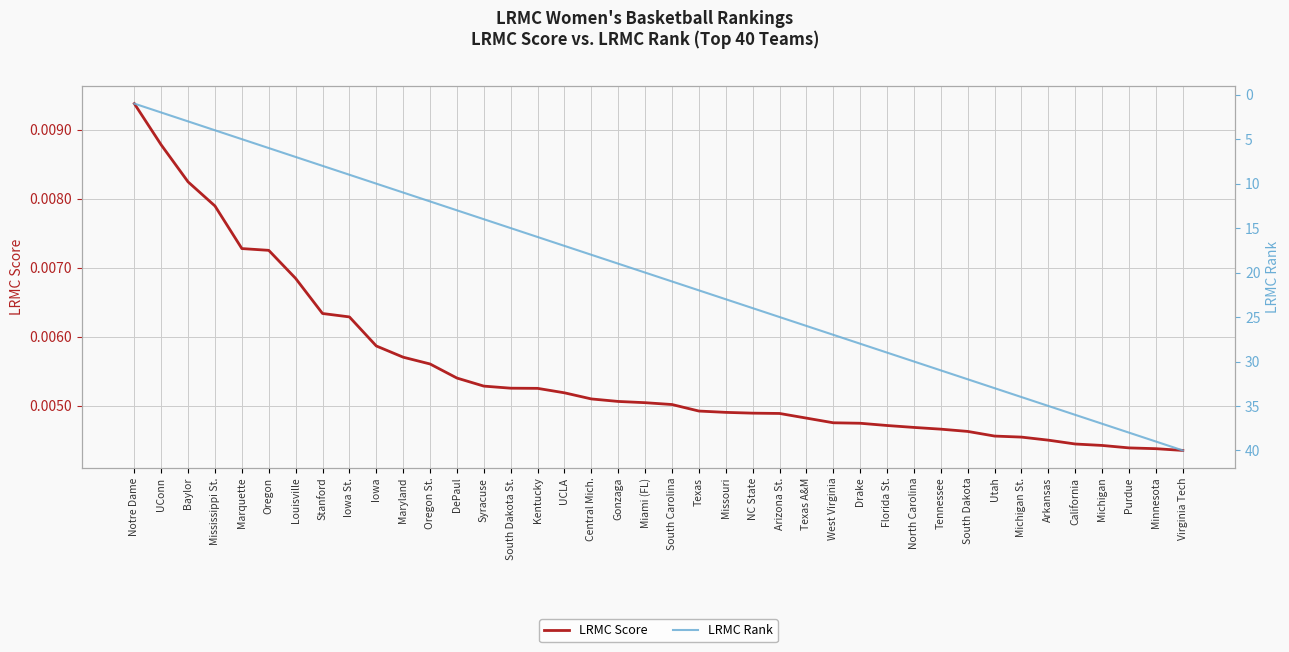

Reading left to right, what are all the values shown in this chart?

LRMC Score: Notre Dame=0.0	UConn=0.0	Baylor=0.0	Mississippi St.=0.0	Marquette=0.0	Oregon=0.0	Louisville=0.0	Stanford=0.0	Iowa St.=0.0	Iowa=0.0	Maryland=0.0	Oregon St.=0.0	DePaul=0.0	Syracuse=0.0	South Dakota St.=0.0	Kentucky=0.0	UCLA=0.0	Central Mich.=0.0	Gonzaga=0.0	Miami (FL)=0.0	South Carolina=0.0	Texas=0.0	Missouri=0.0	NC State=0.0	Arizona St.=0.0	Texas A&M=0.0	West Virginia=0.0	Drake=0.0	Florida St.=0.0	North Carolina=0.0	Tennessee=0.0	South Dakota=0.0	Utah=0.0	Michigan St.=0.0	Arkansas=0.0	California=0.0	Michigan=0.0	Purdue=0.0	Minnesota=0.0	Virginia Tech=0.0
LRMC Rank: Notre Dame=1.0	UConn=2.0	Baylor=3.0	Mississippi St.=4.0	Marquette=5.0	Oregon=6.0	Louisville=7.0	Stanford=8.0	Iowa St.=9.0	Iowa=10.0	Maryland=11.0	Oregon St.=12.0	DePaul=13.0	Syracuse=14.0	South Dakota St.=15.0	Kentucky=16.0	UCLA=17.0	Central Mich.=18.0	Gonzaga=19.0	Miami (FL)=20.0	South Carolina=21.0	Texas=22.0	Missouri=23.0	NC State=24.0	Arizona St.=25.0	Texas A&M=26.0	West Virginia=27.0	Drake=28.0	Florida St.=29.0	North Carolina=30.0	Tennessee=31.0	South Dakota=32.0	Utah=33.0	Michigan St.=34.0	Arkansas=35.0	California=36.0	Michigan=37.0	Purdue=38.0	Minnesota=39.0	Virginia Tech=40.0